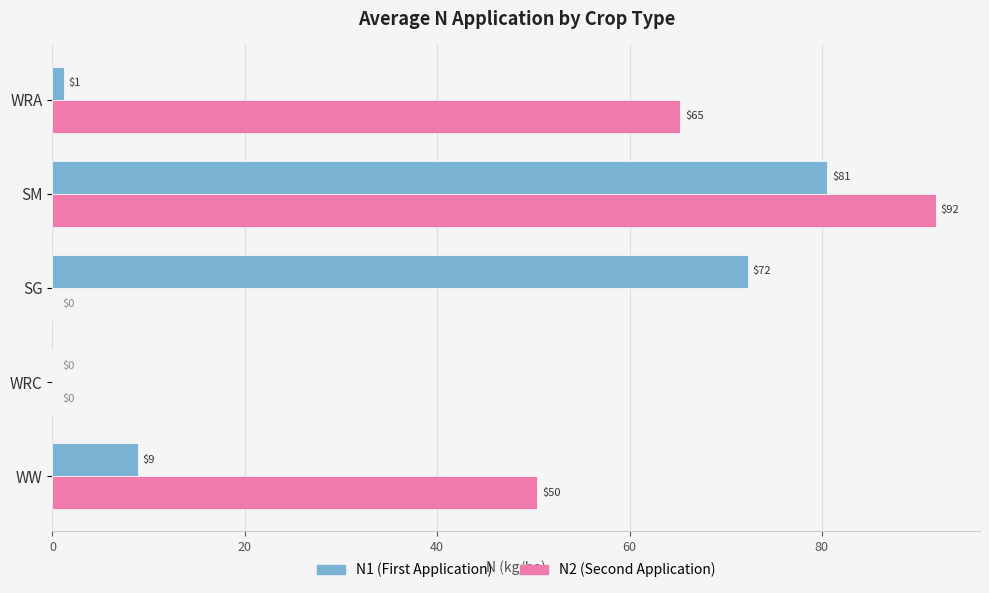

At which category does the chart reach its peak across all series?

SM